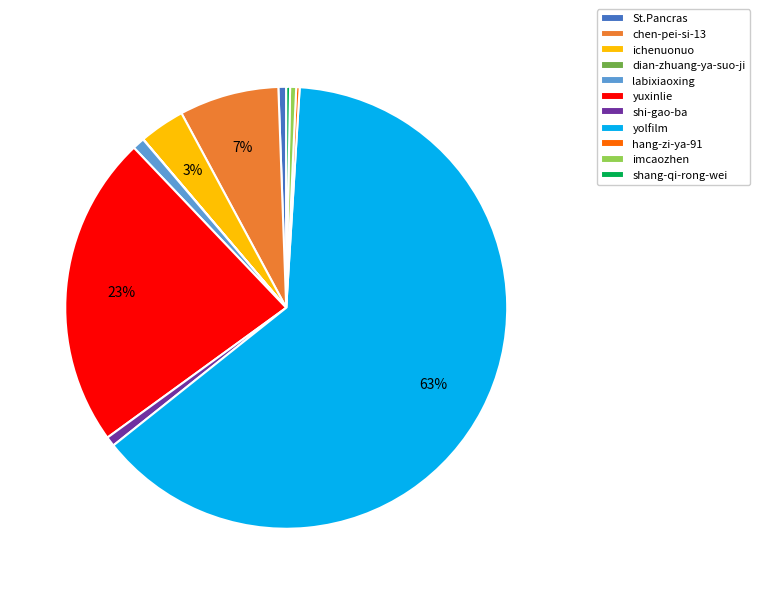

What percentage is the ichenuonuo slice, to the nearest percent?

3%